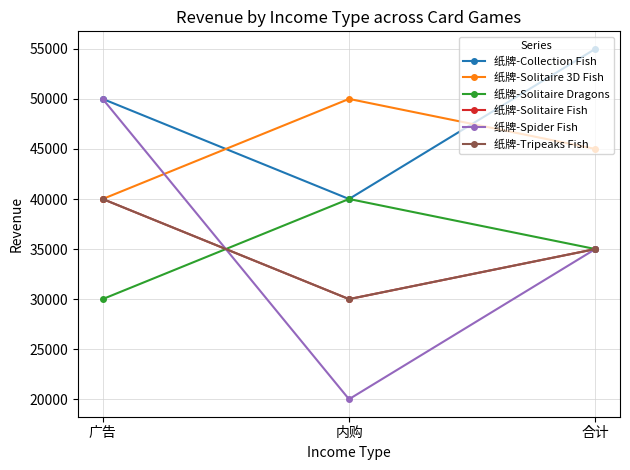

What is the value of the 纸牌-Tripeaks Fish point at the 2nd from the left?

30000